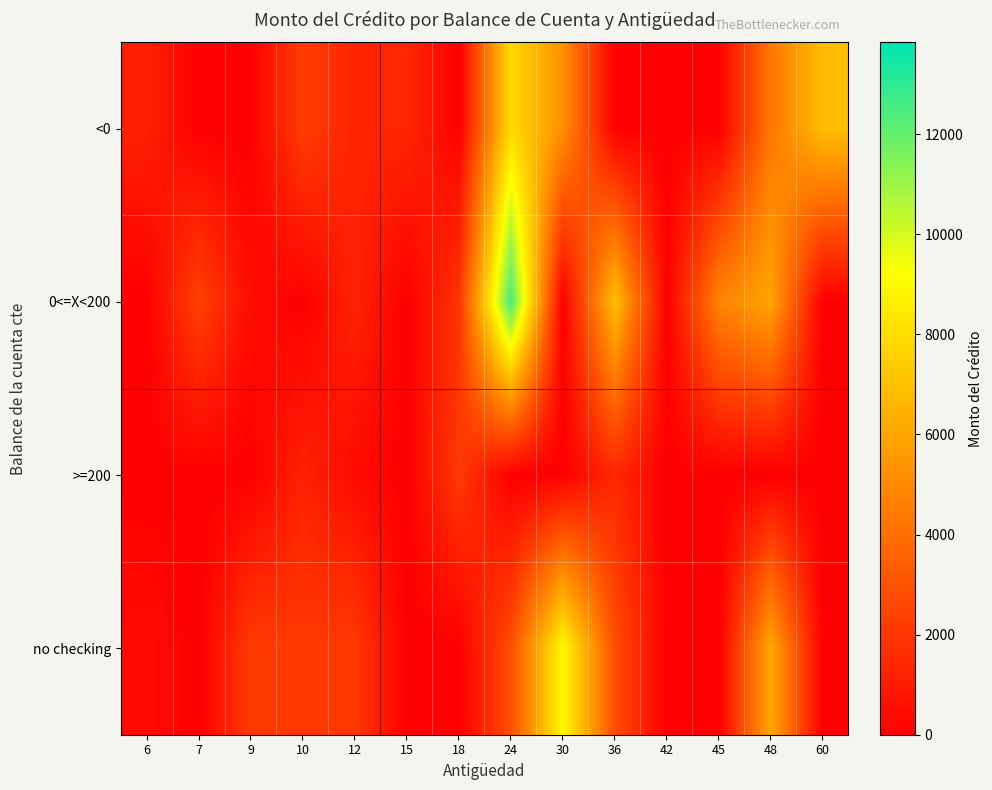

Reading left to right, extract all data points from this chart.

<0: 6=1169	7=0	9=0	10=2241	12=1282	15=1403	18=0	24=7882	30=5234	36=0	42=0	45=0	48=4308	60=6836
0<=X<200: 6=0	7=2415	9=458	10=0	12=1295	15=0	18=1913	24=12579	30=0	36=6948	42=0	45=4746	48=5951	60=0
>=200: 6=0	7=0	9=0	10=1225	12=409	15=0	18=2100	24=0	30=0	36=1474	42=0	45=0	48=0	60=0
no checking: 6=426	7=0	9=2134	10=2069	12=2096	15=0	18=0	24=2835	30=9055	36=2835	42=0	45=0	48=6110	60=0